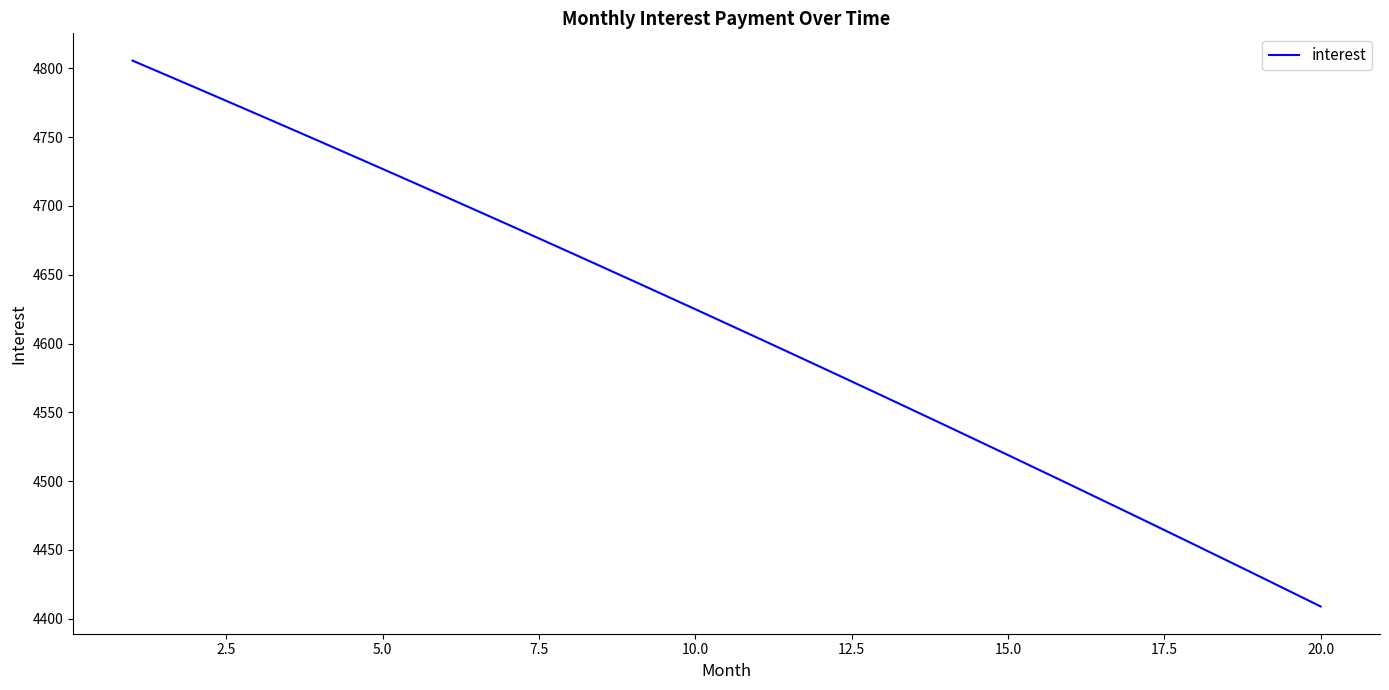

What is the difference between the maximum and minimum values?

396.7